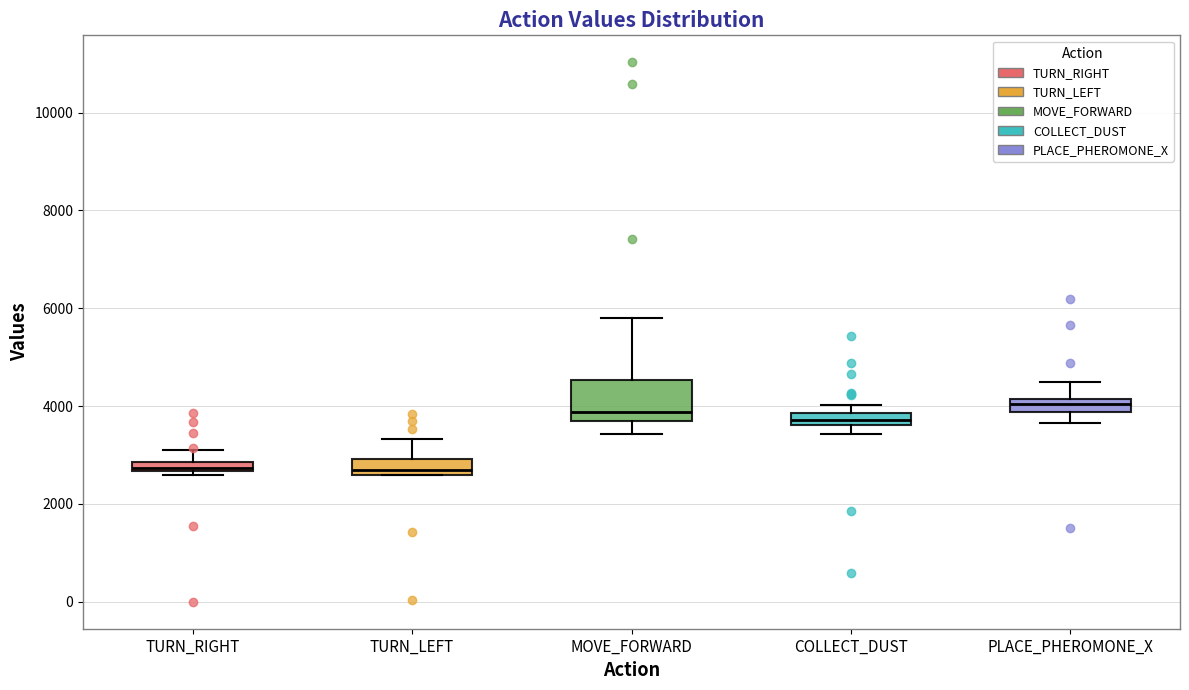

Which box is the tallest, from its lower edge to its upper edge?

MOVE_FORWARD